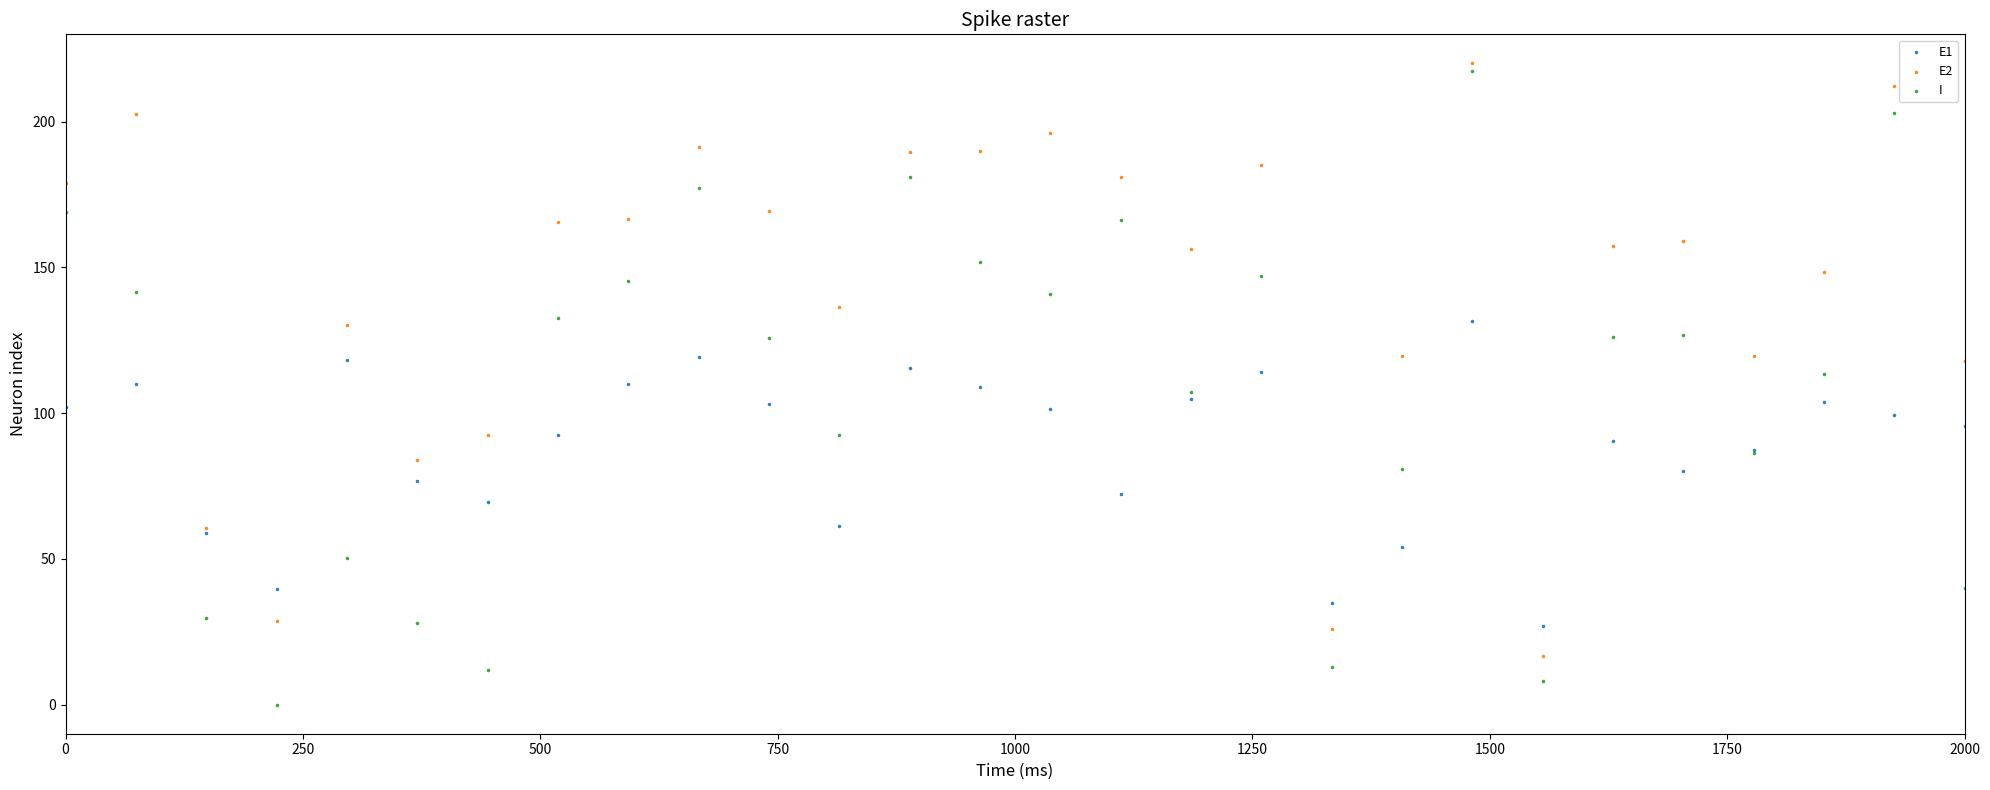

Which series reaches the maximum Y coordinate?

E2